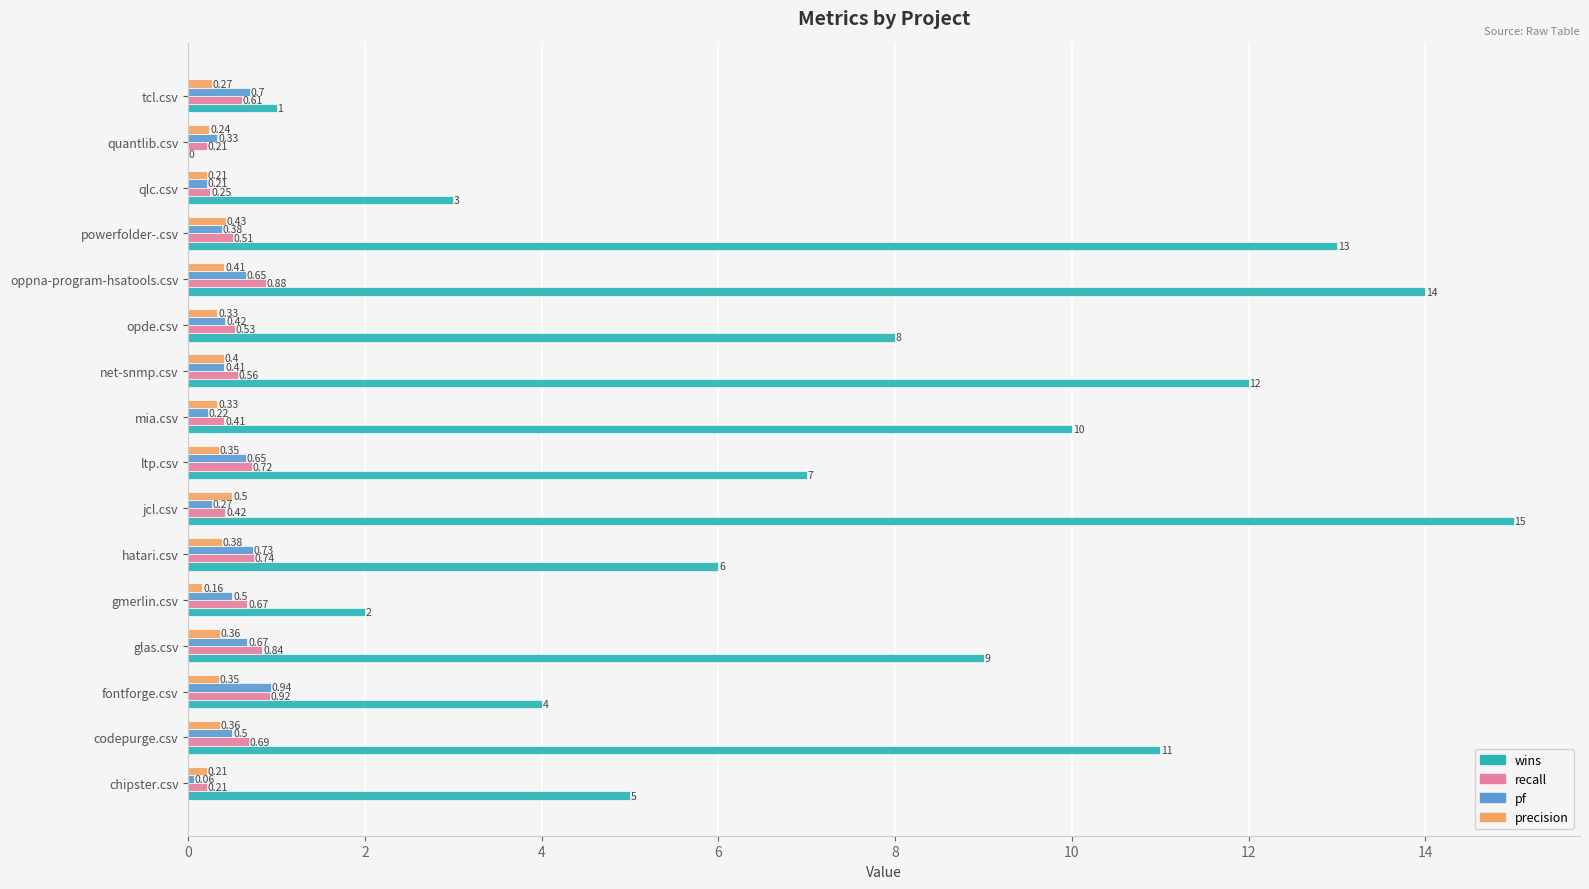

What is the sum of the precision values at jcl.csv and chipster.csv?

0.7